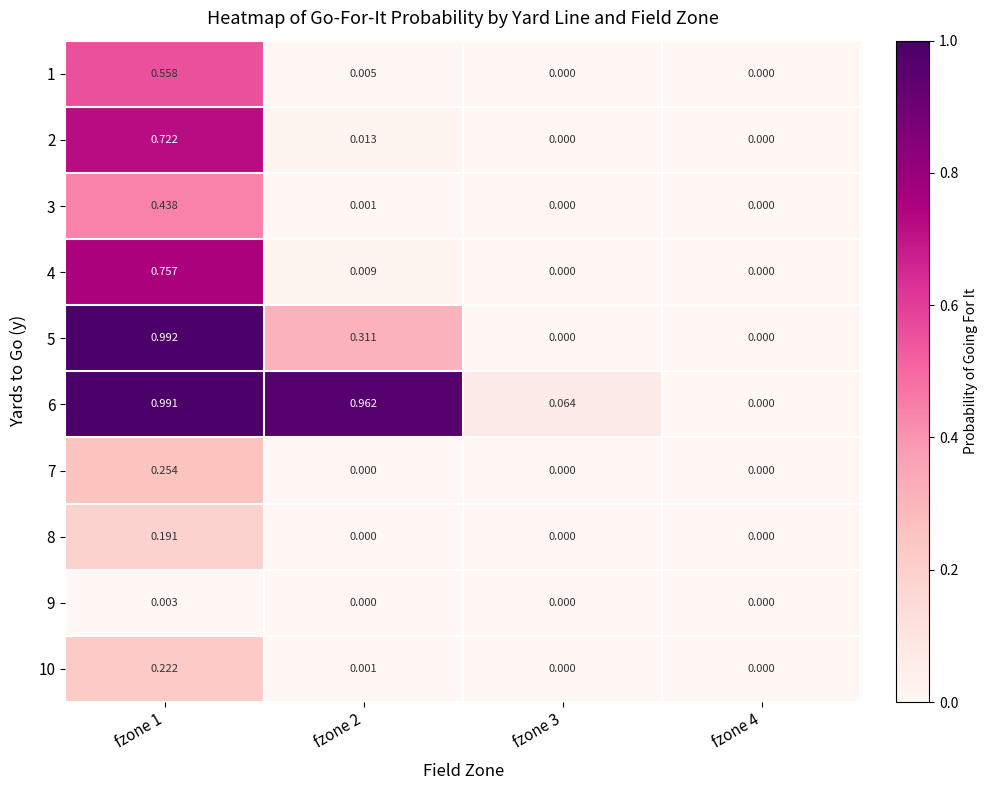

Is the value of 8 at fzone 1 greater than the value of 5 at fzone 1?

No